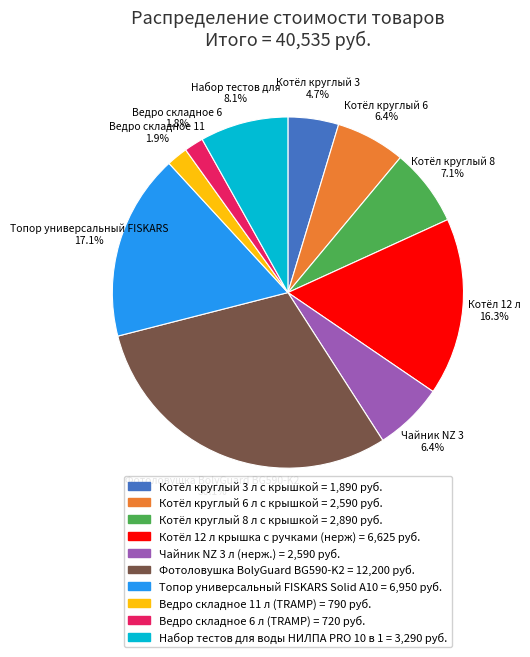

Does any single category account for the majority?

No